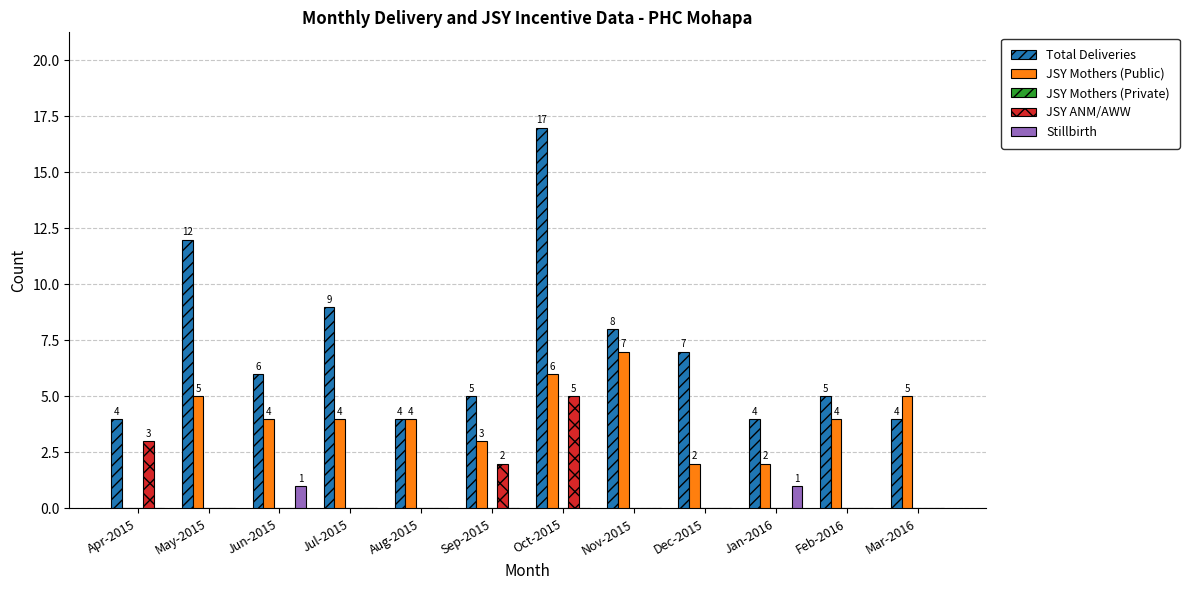

What is the sum of all Total Deliveries values?

85